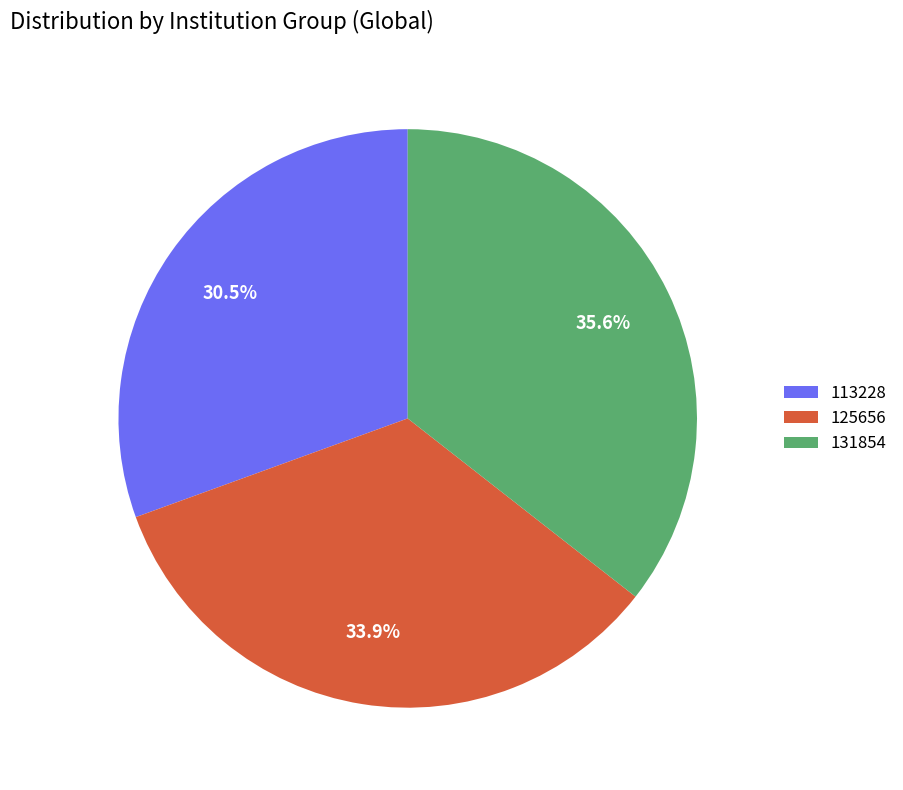

Which category has the smallest portion of the pie?

113228